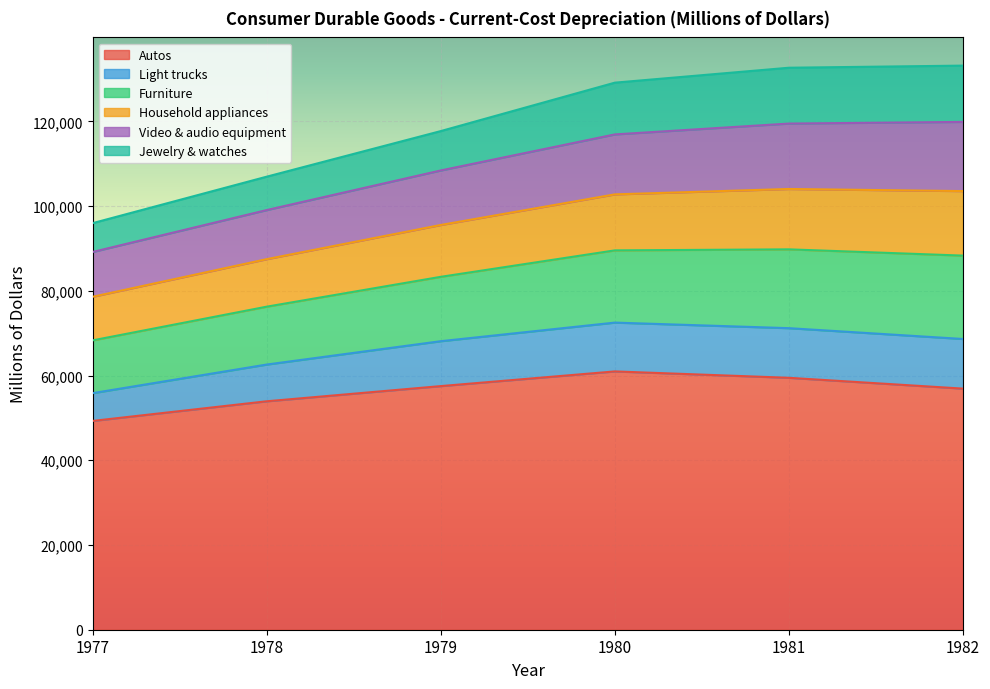

What is the total value across all series at 1979?

117709